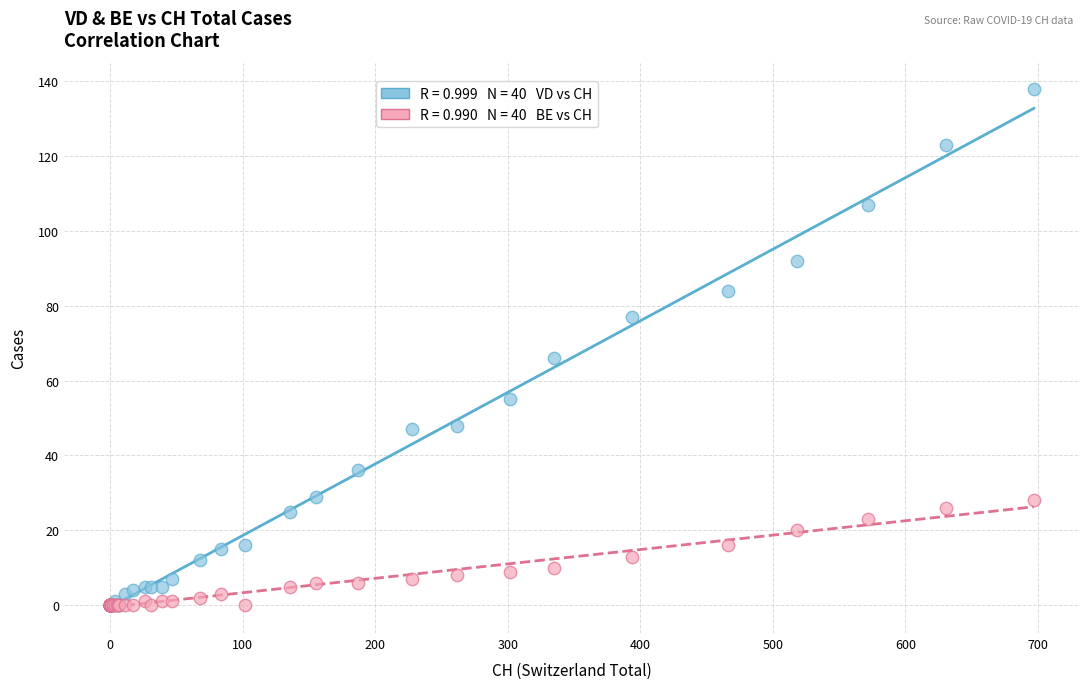

Across all series, what Y value is closest to 69?

66